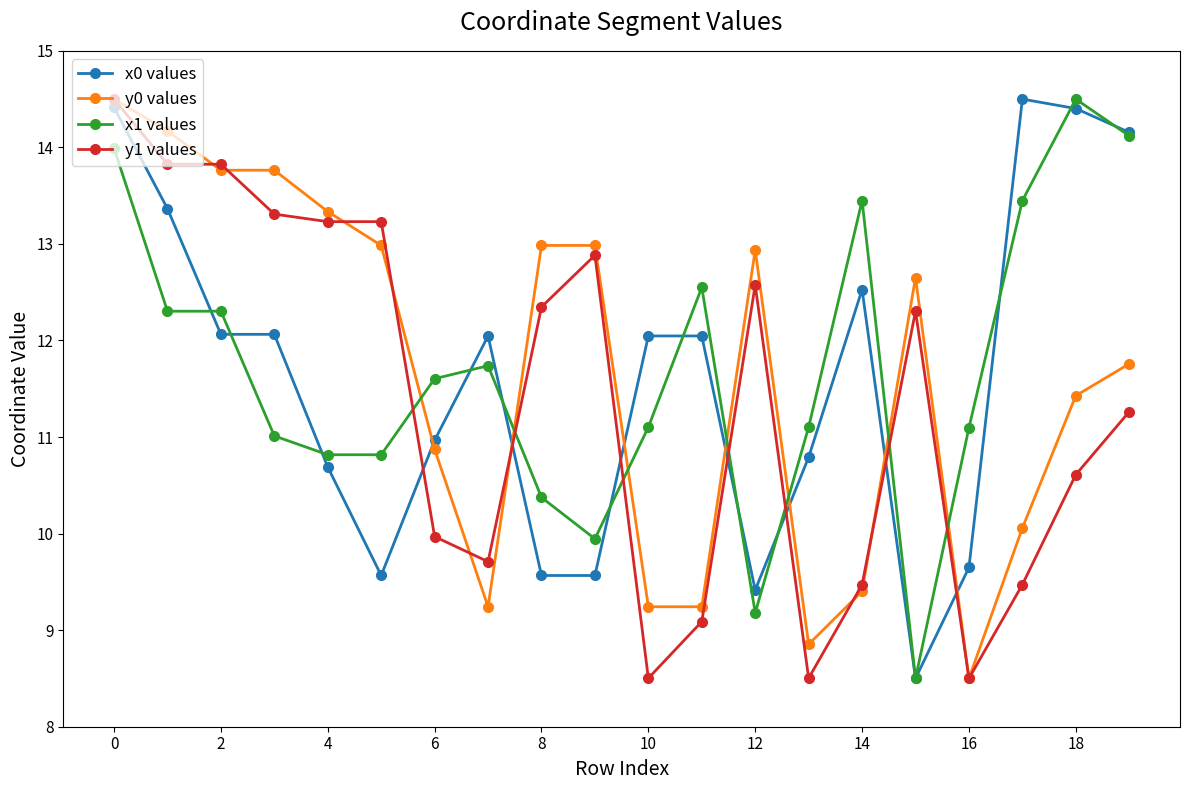

At how many categories does at least one series exceed 9?

20